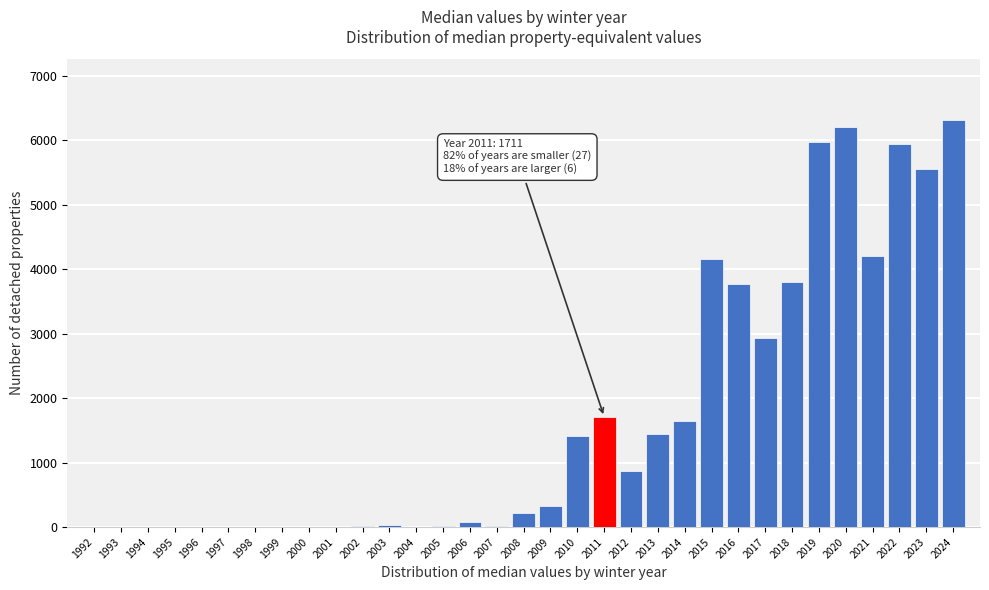

At which label is the value closest to 3156?

2017